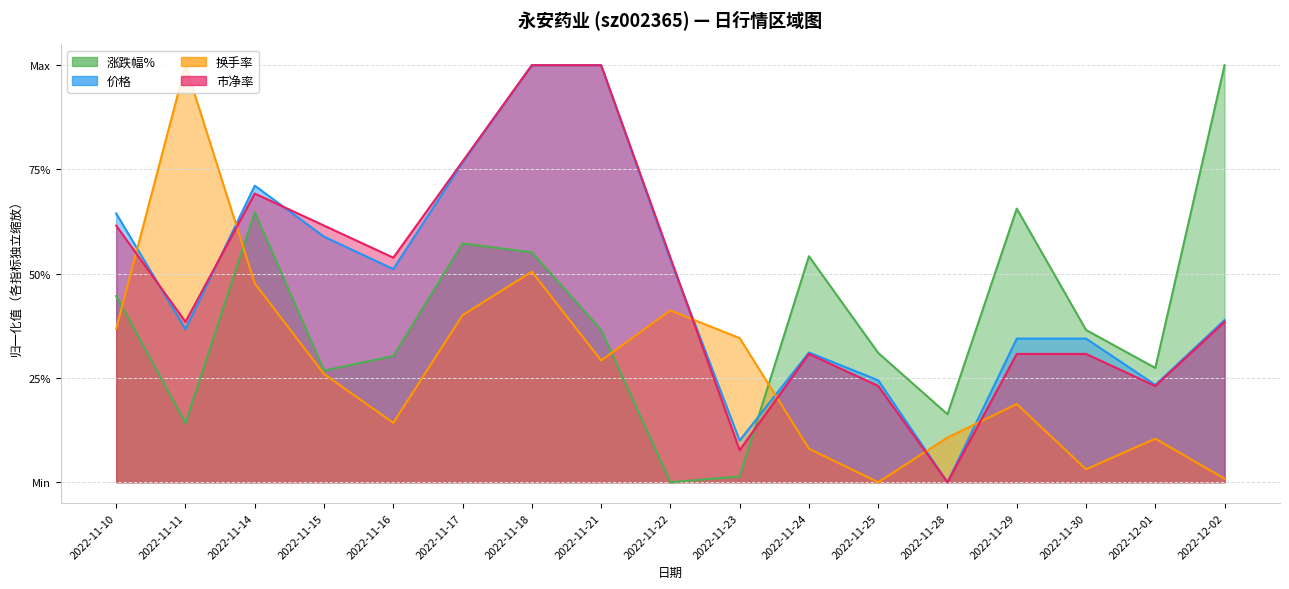

How many series are shown in this chart?

3